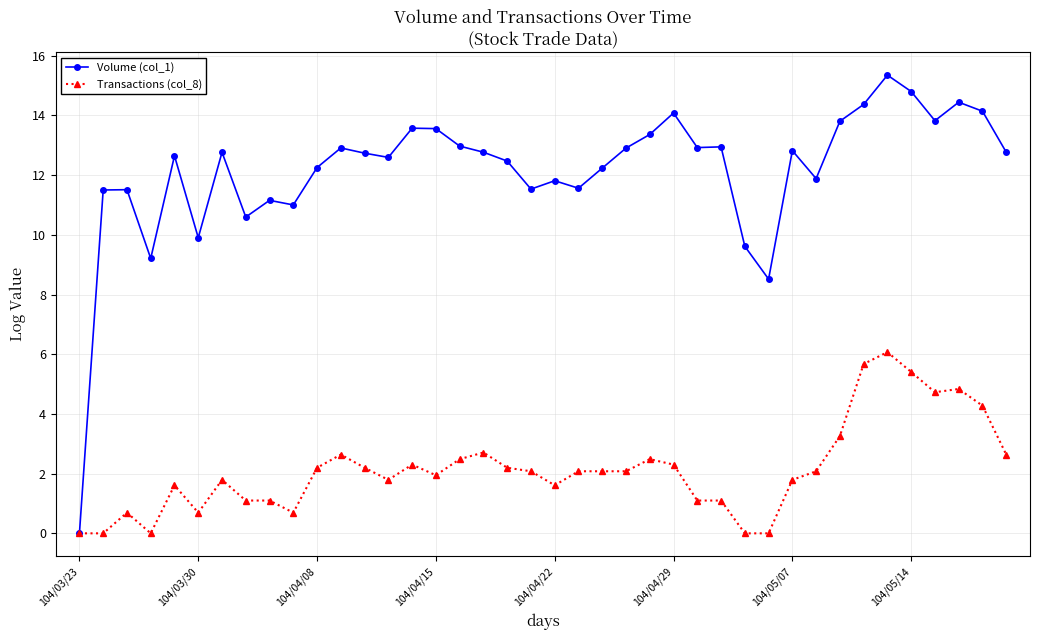

List the series in order of their peak value, highest first.

Volume (col_1), Transactions (col_8)